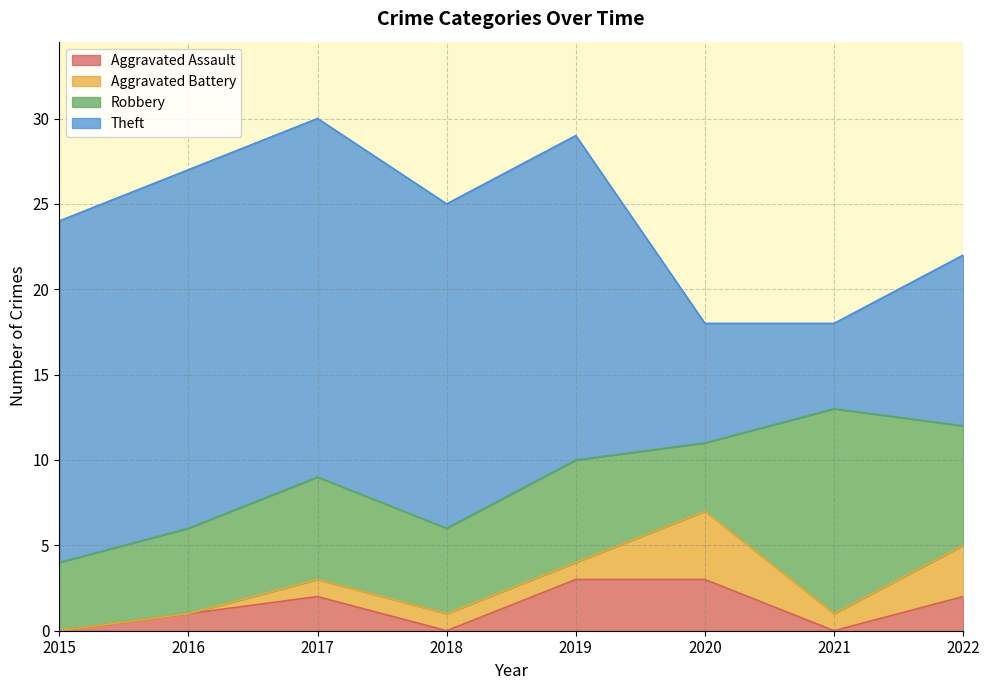

At which category is the sum across all series the highest?

2017